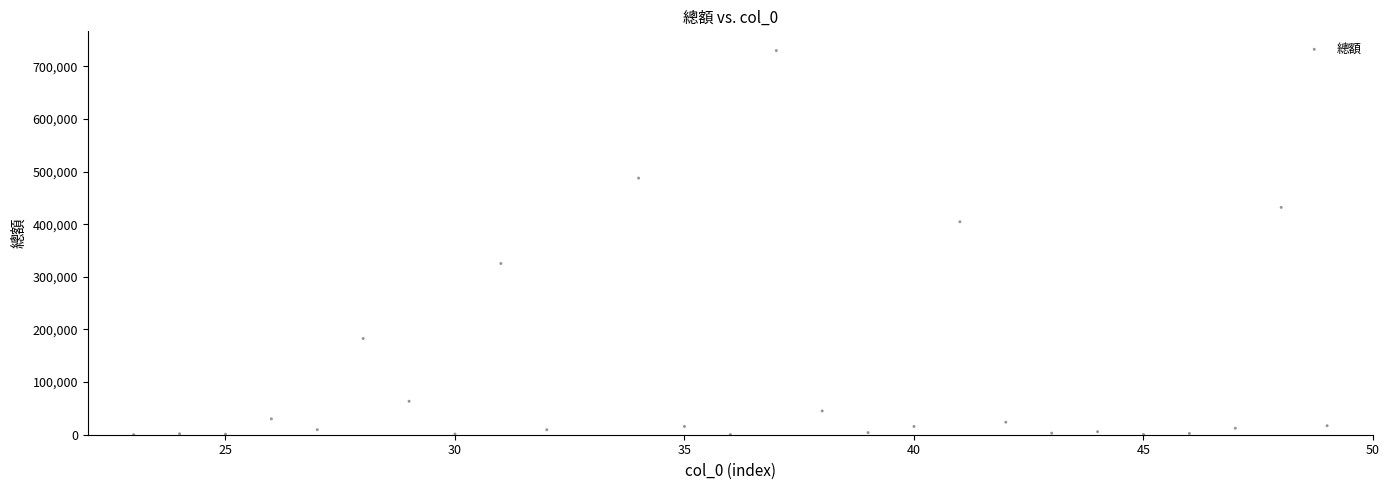

What is the range of Y values (max minus min)?

729906.4